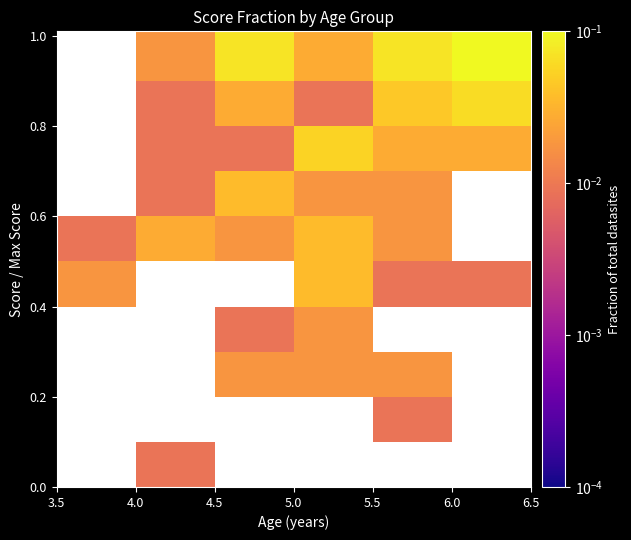

At how many categories does at least one series exceed 0?

6